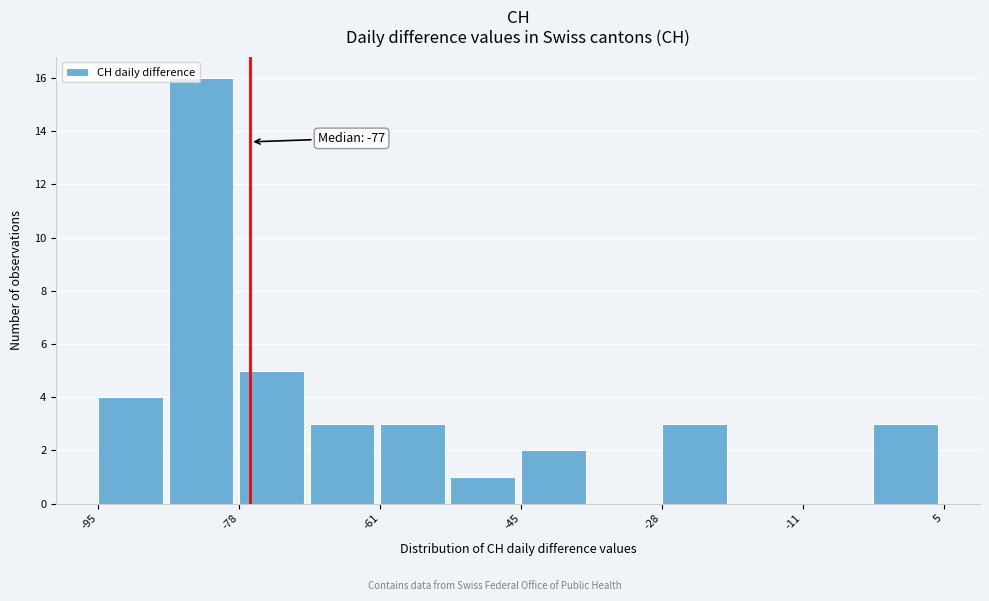

Over which range of the x-axis is the bar tallest?

-86 to -78